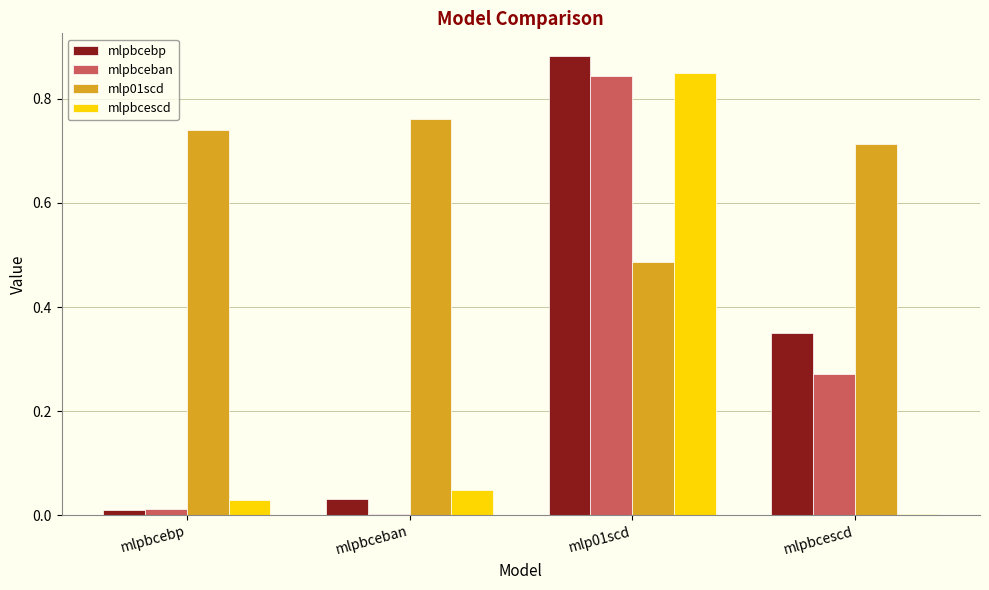

True or false: mlpbcebp has a value of 0.1 at mlpbceban.

False